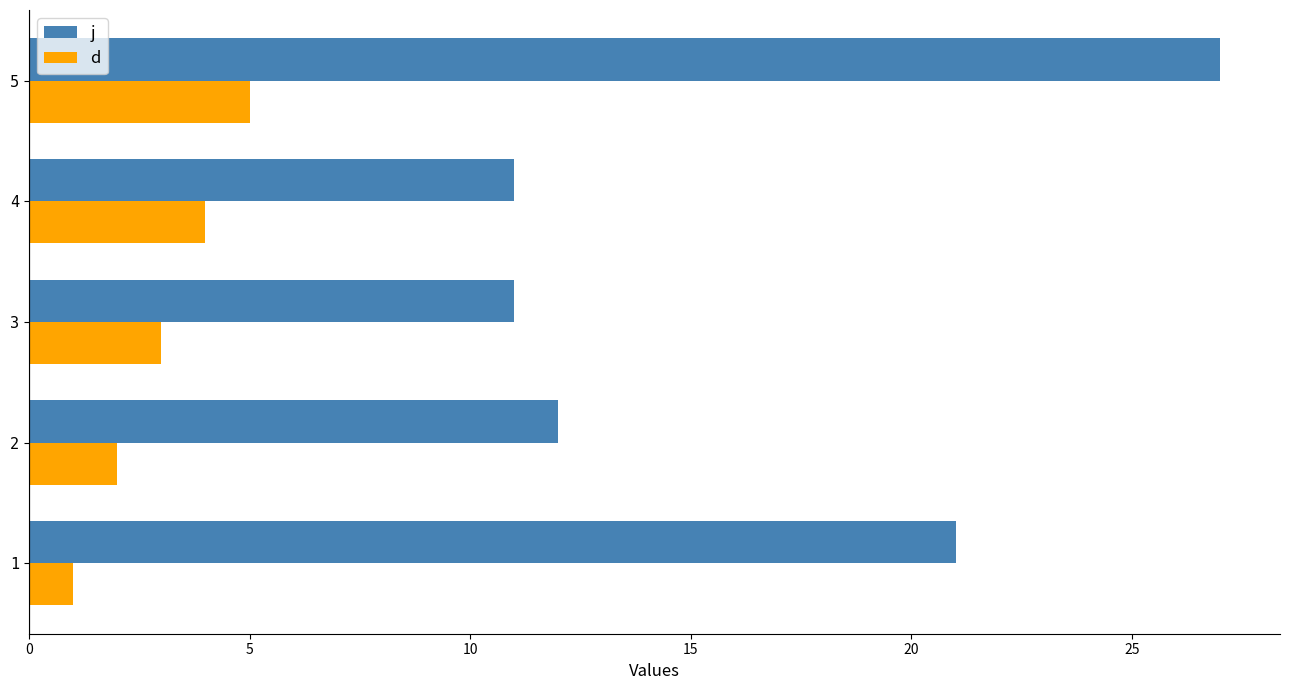

What is the sum of all j values?

82